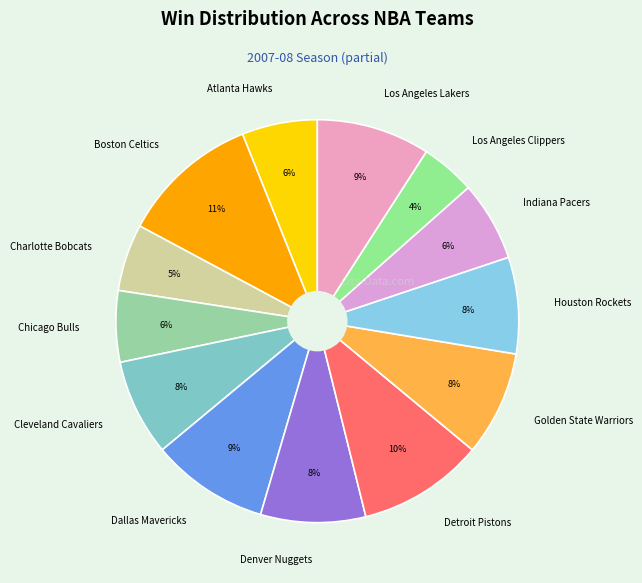

How many segments does this pie chart have?

13